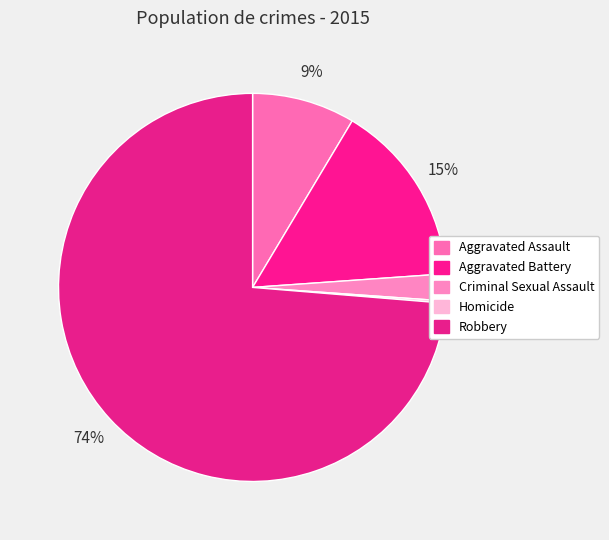

Is there any slice that represents more than half of the pie?

Yes